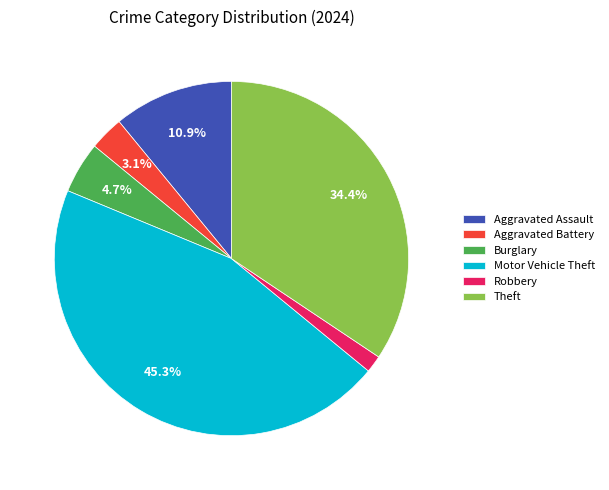

To the nearest percent, what is the difference between the largest and smallest slice percentages?

44%